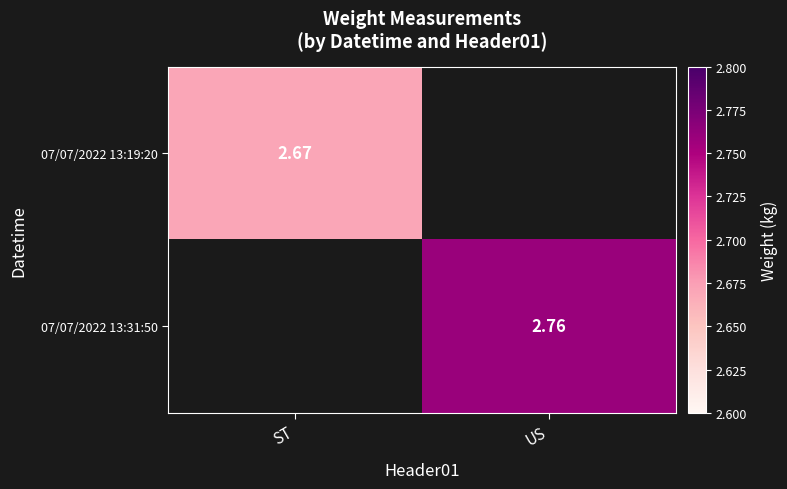

Is the value of 07/07/2022 13:19:20 at ST greater than the value of 07/07/2022 13:31:50 at US?

No